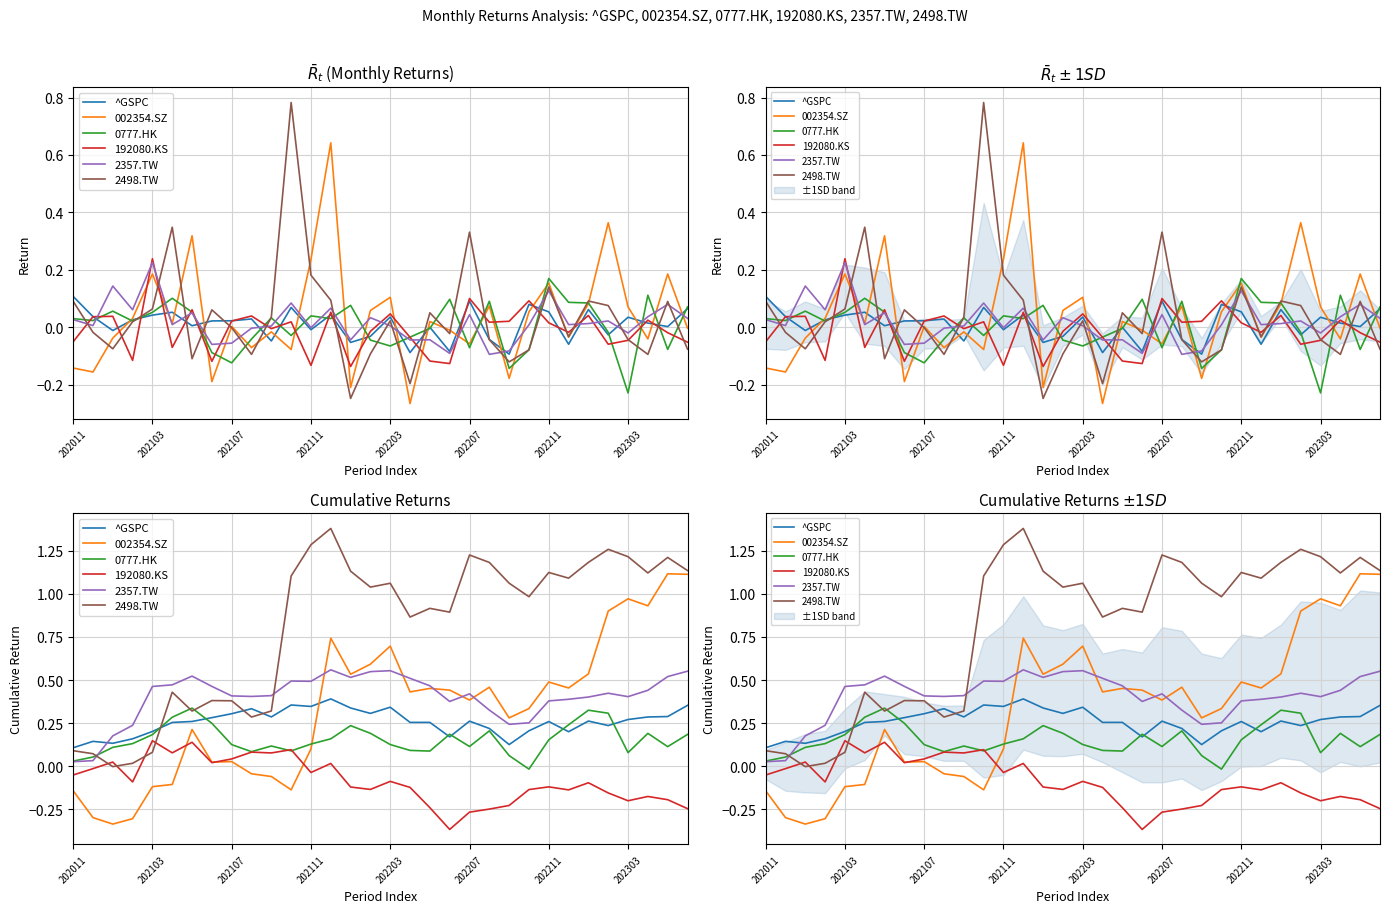

Reading left to right, what are all the values shown in this chart?

^GSPC: 0.1	0.1	0.1	0.2	0.2	0.3	0.3	0.3	0.3	0.3	0.3	0.4	0.3	0.4	0.3	0.3	0.3	0.3	0.3	0.2	0.3	0.2	0.1	0.2	0.3	0.2	0.3	0.2	0.3	0.3	0.3	0.4
002354.SZ: -0.1	-0.3	-0.3	-0.3	-0.1	-0.1	0.2	0.0	0.0	-0.0	-0.1	-0.1	0.1	0.7	0.5	0.6	0.7	0.4	0.5	0.4	0.4	0.5	0.3	0.3	0.5	0.5	0.5	0.9	1.0	0.9	1.1	1.1
0777.HK: 0.0	0.1	0.1	0.1	0.2	0.3	0.3	0.2	0.1	0.1	0.1	0.1	0.1	0.2	0.2	0.2	0.1	0.1	0.1	0.2	0.1	0.2	0.1	-0.0	0.2	0.2	0.3	0.3	0.1	0.2	0.1	0.2
192080.KS: -0.1	-0.0	0.0	-0.1	0.1	0.1	0.1	0.0	0.0	0.1	0.1	0.1	-0.0	0.0	-0.1	-0.1	-0.1	-0.1	-0.2	-0.4	-0.3	-0.2	-0.2	-0.1	-0.1	-0.1	-0.1	-0.2	-0.2	-0.2	-0.2	-0.2
2357.TW: 0.0	0.0	0.2	0.2	0.5	0.5	0.5	0.5	0.4	0.4	0.4	0.5	0.5	0.6	0.5	0.5	0.6	0.5	0.5	0.4	0.4	0.3	0.2	0.3	0.4	0.4	0.4	0.4	0.4	0.4	0.5	0.6
2498.TW: 0.1	0.1	-0.0	0.0	0.1	0.4	0.3	0.4	0.4	0.3	0.3	1.1	1.3	1.4	1.1	1.0	1.1	0.9	0.9	0.9	1.2	1.2	1.1	1.0	1.1	1.1	1.2	1.3	1.2	1.1	1.2	1.1